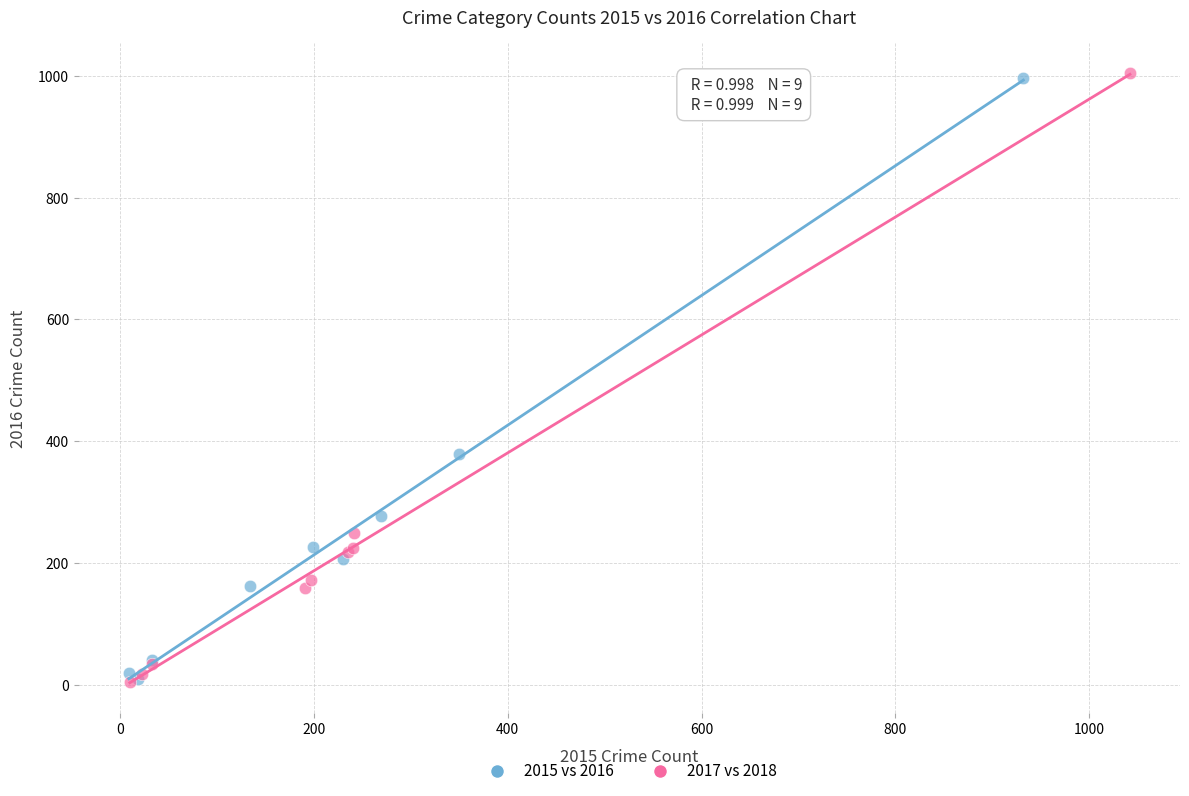

Which series has the largest Y range (max minus min)?

2017 vs 2018